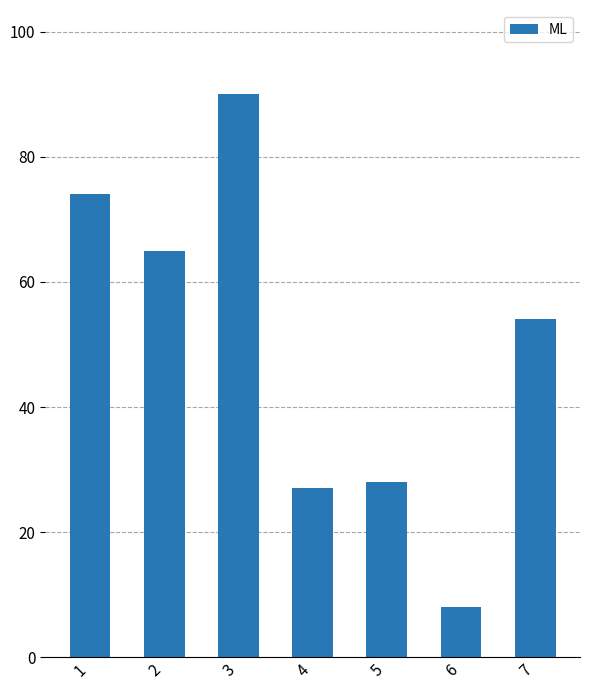

What is the smallest value displayed?

8